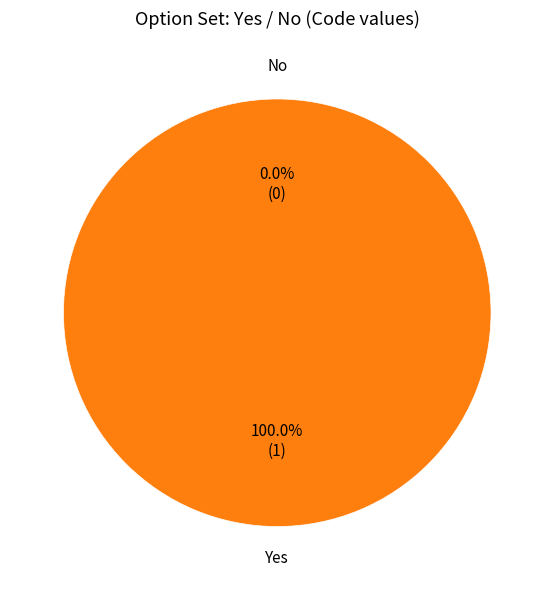

What percentage is the Yes slice, to the nearest percent?

100%